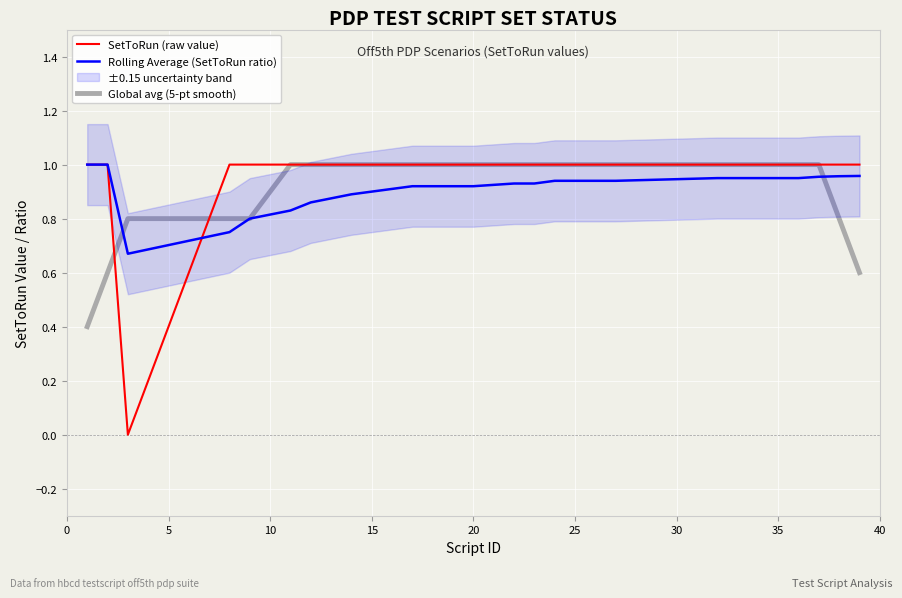

What are all the series names shown in the legend?

SetToRun (raw value), Rolling Average (SetToRun ratio), Global avg (5-pt smooth)